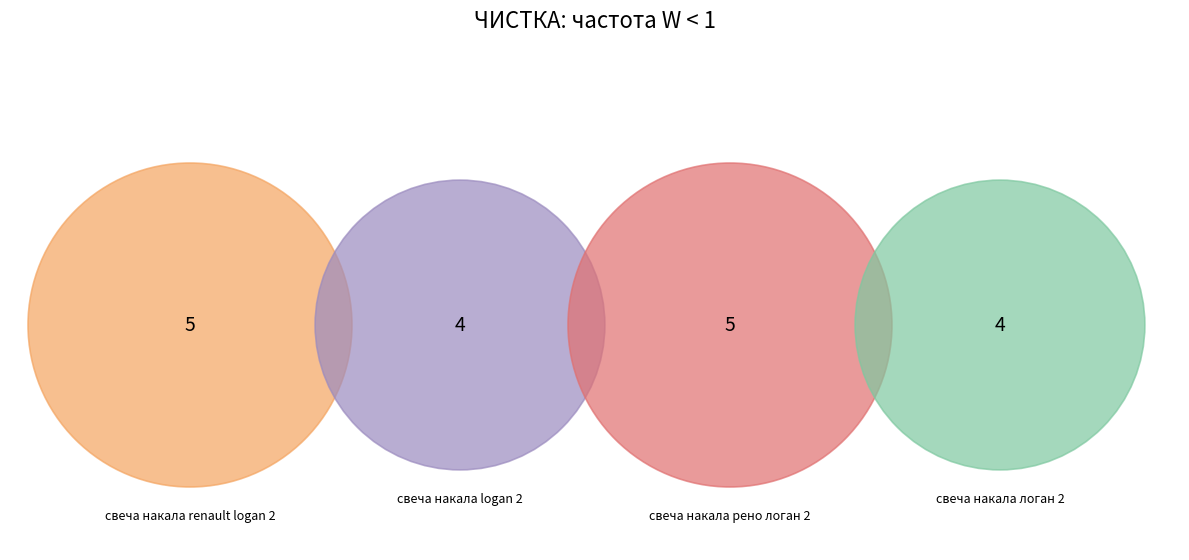

Is it true that свеча накала логан 2 is 22% of the pie?

True